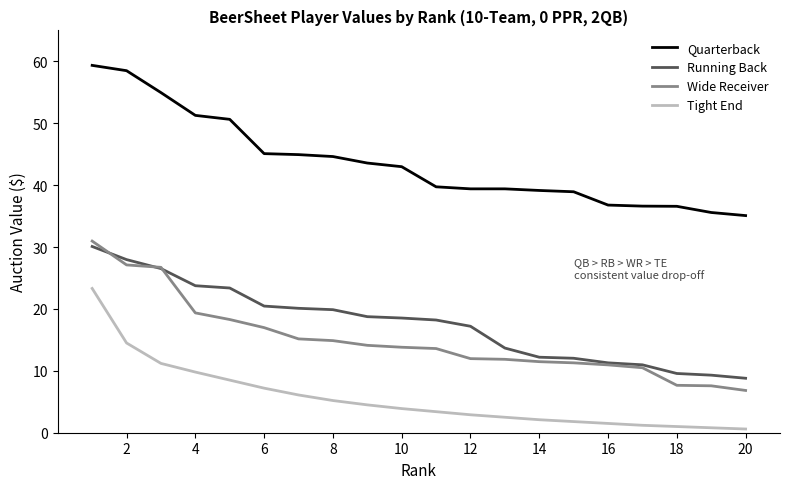

What is the minimum value for Quarterback?

35.1